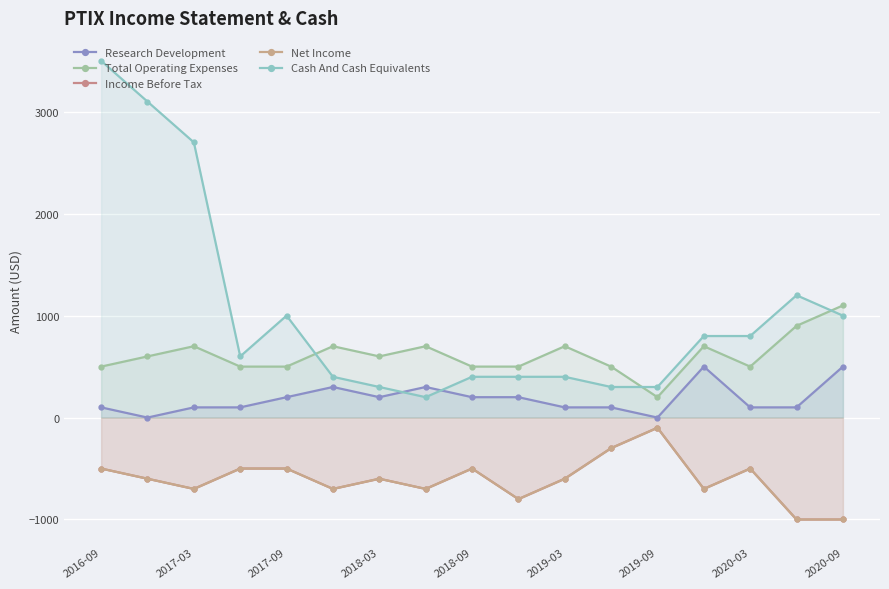

At which label does Income Before Tax reach its peak?

2019-09